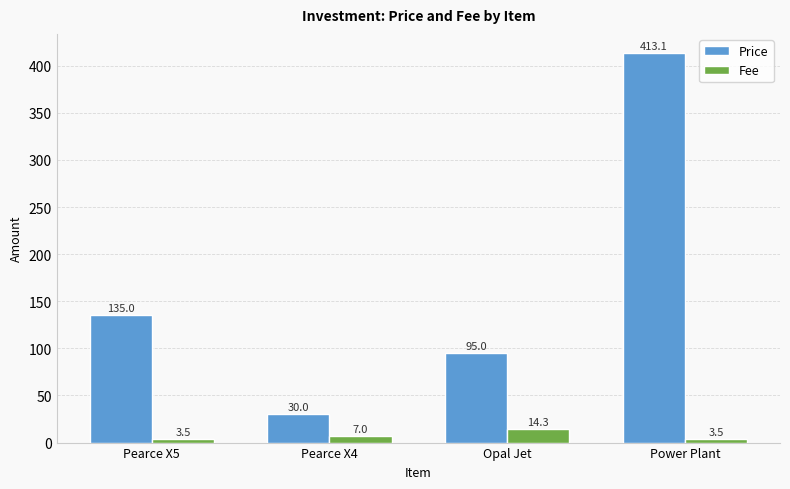

What are all the series names shown in the legend?

Price, Fee